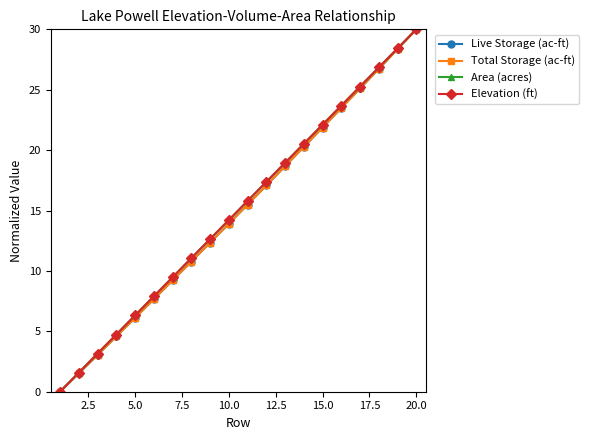

Is this an area chart (filled region under the line)?

No